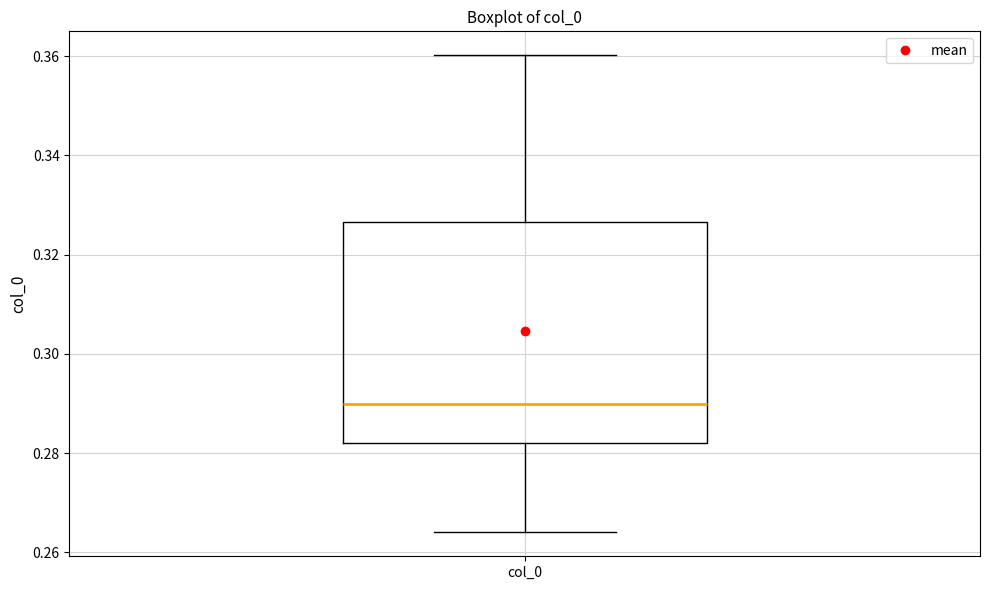

Where is the lower edge of the box for col_0 on the y-axis? The values are not printed on the chart, so give them approximately, as read against the axis.

0.282